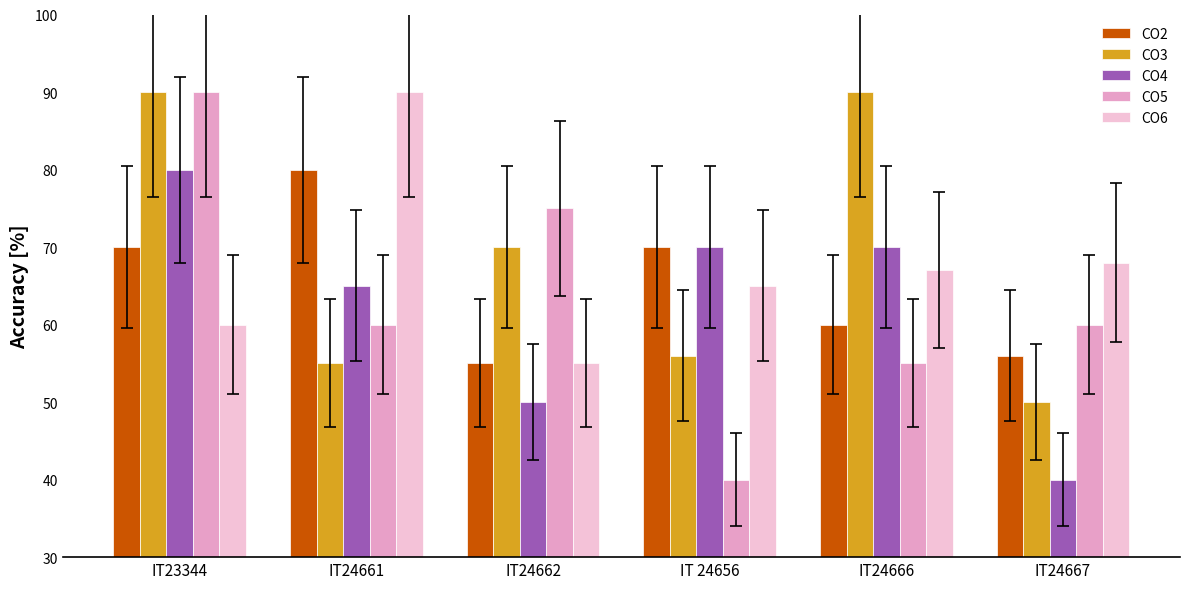

What is the sum of the CO3 values at IT24662 and IT23344?

160